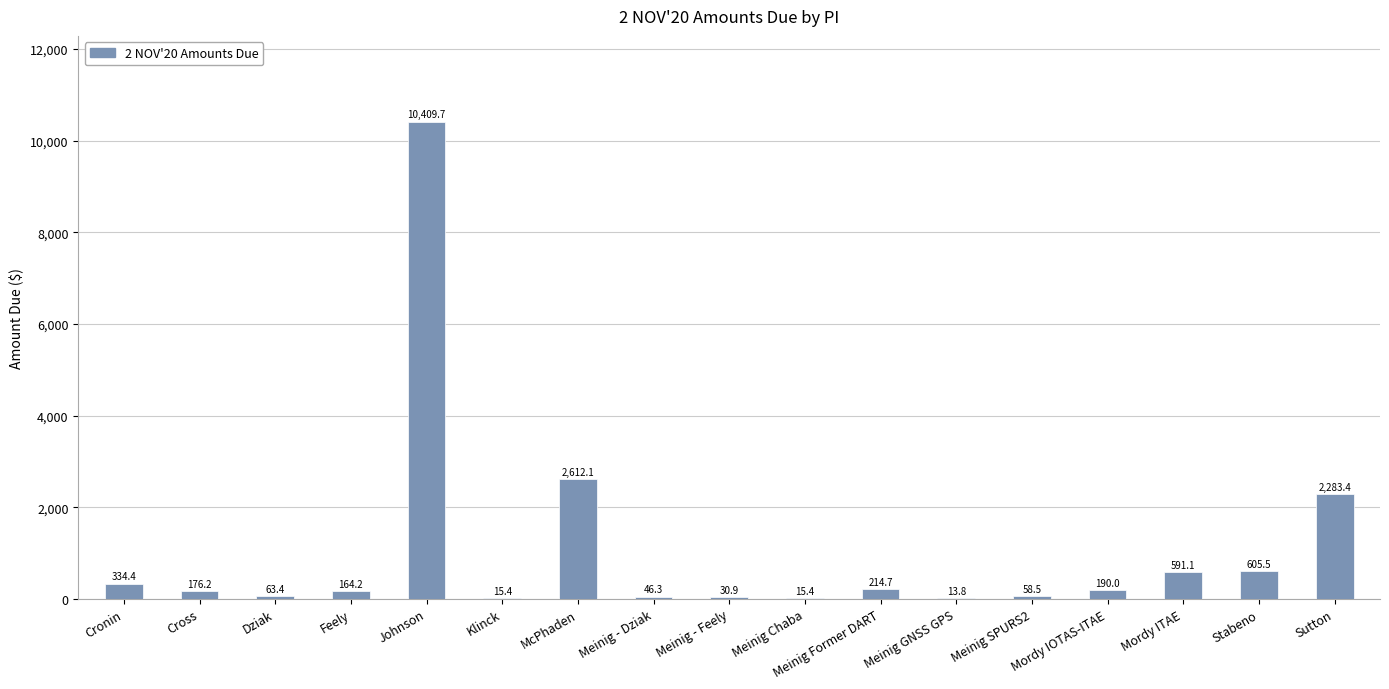

The value at Meinig GNSS GPS is 13.8. True or false?

True